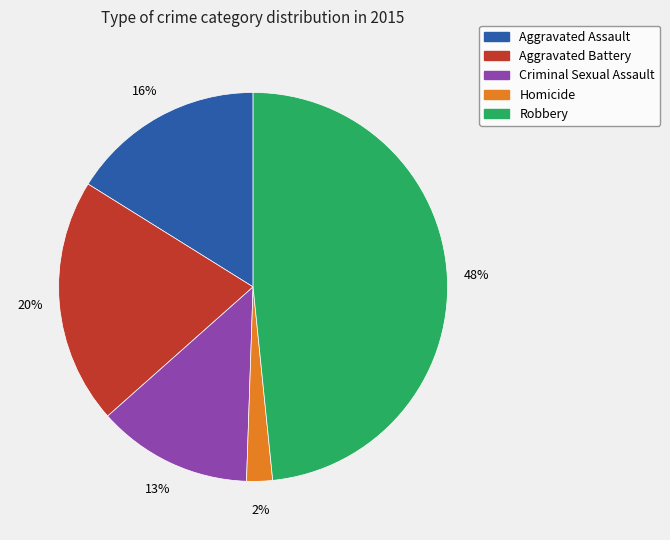

The Aggravated Battery slice represents 13% of the pie. True or false?

False